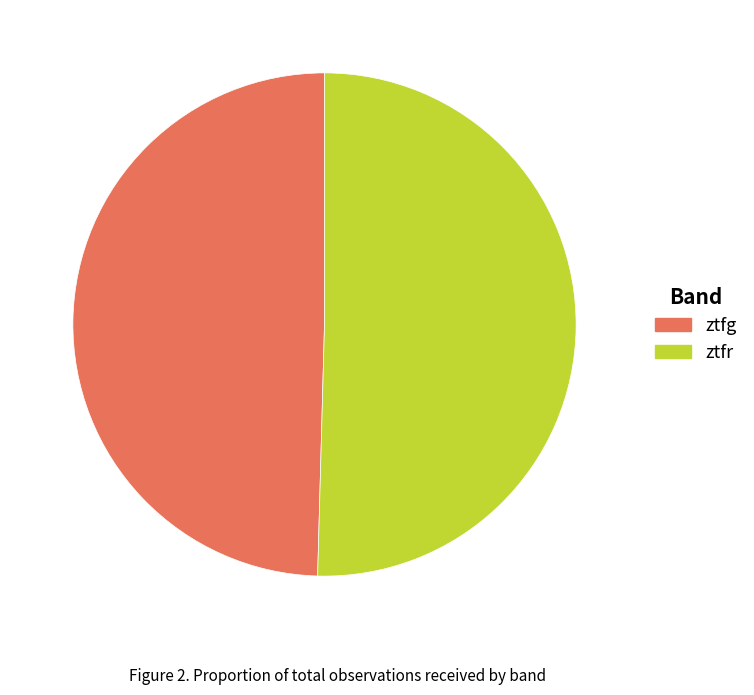

How many segments does this pie chart have?

2